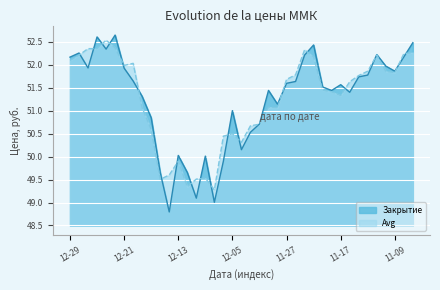

How many times do Avg and Закрытие cross each other?

20